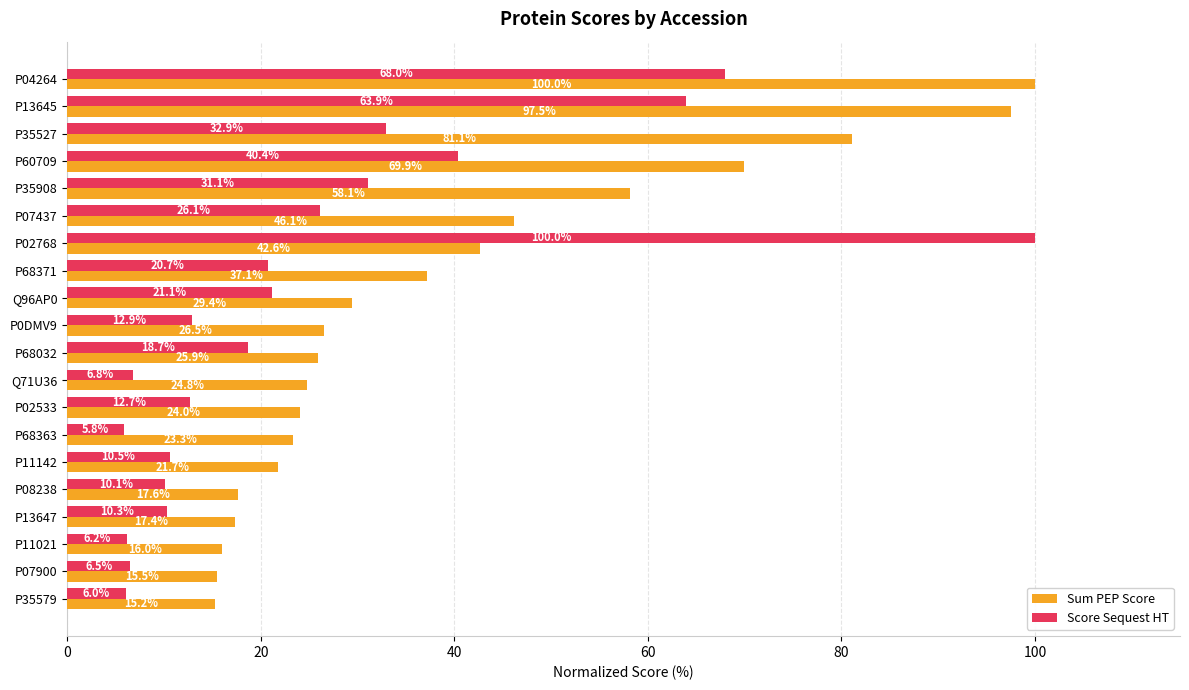

At which category is the sum across all series the highest?

P04264